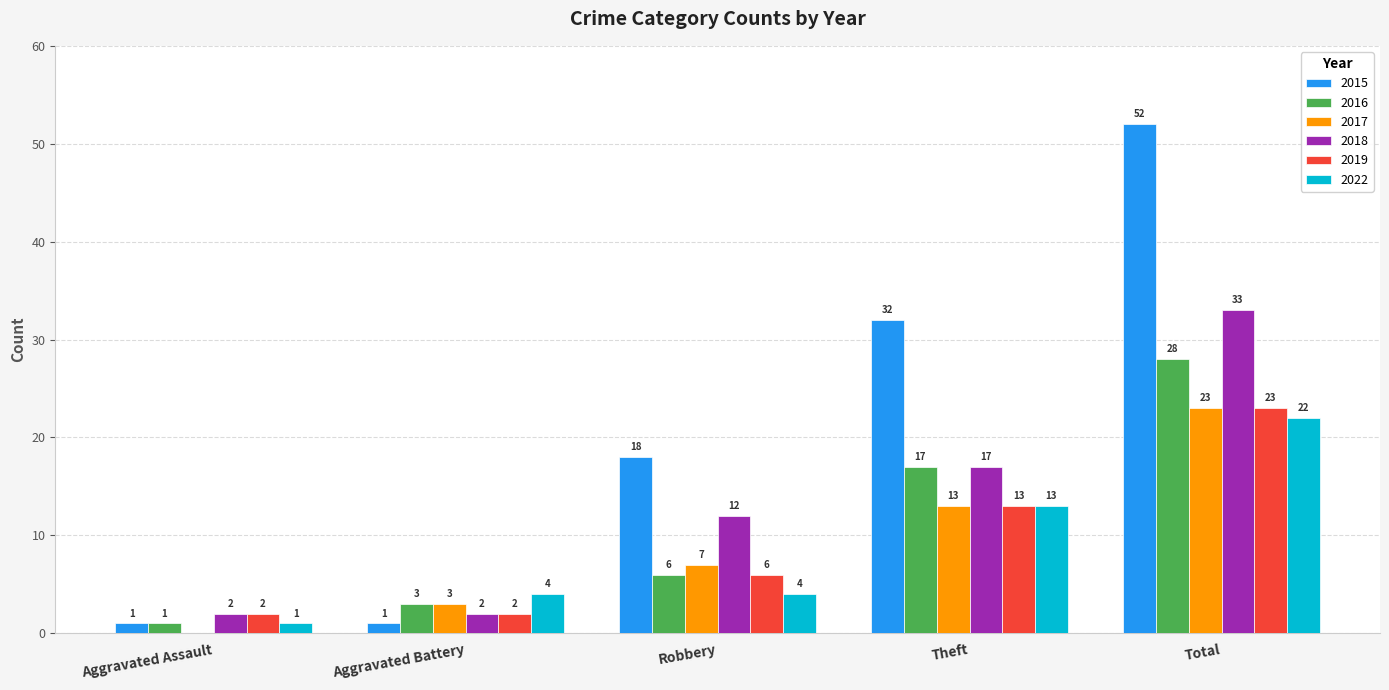

What is the sum of all 2016 values?

55